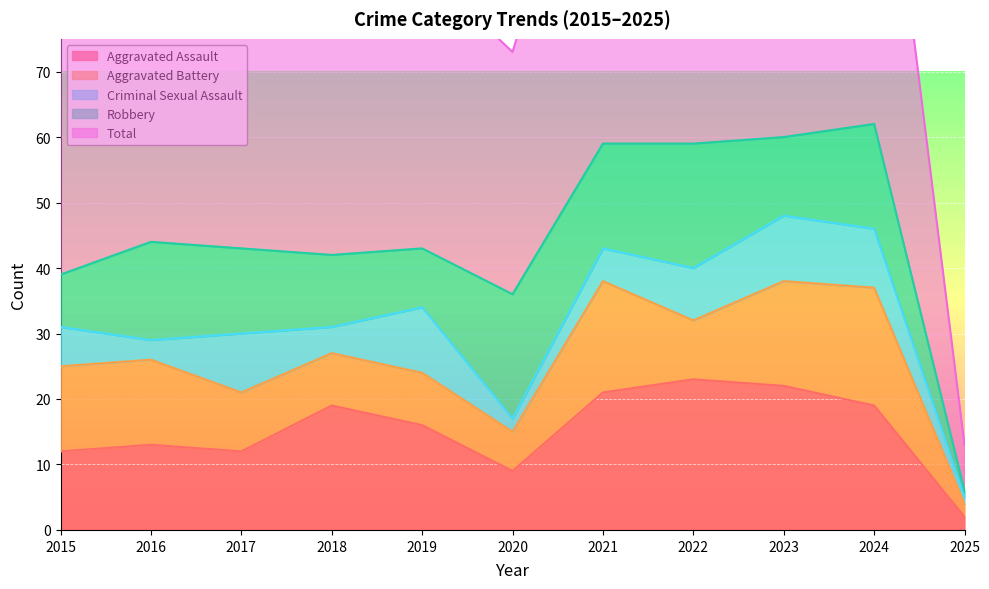

How many times do Aggravated Assault and Robbery cross each other?

4